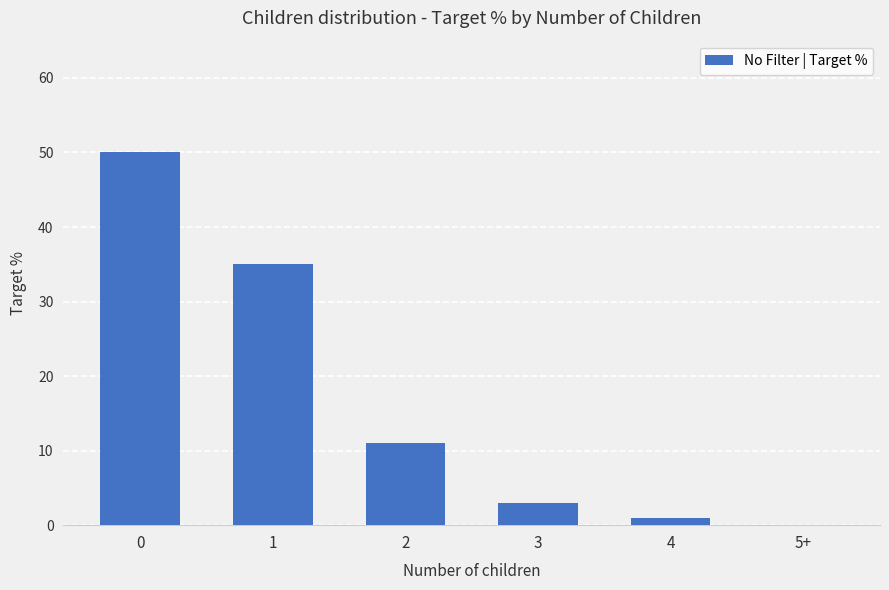

Between 5+ and 3, which is larger?

3